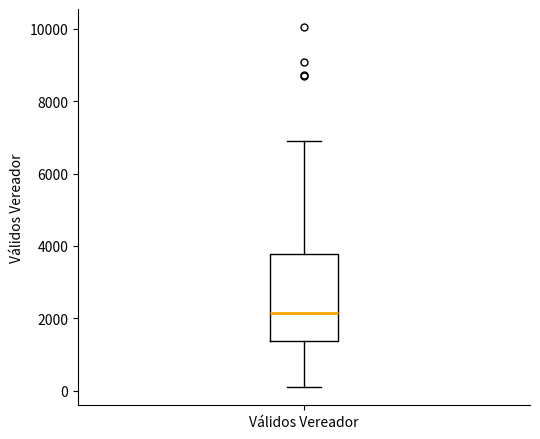

Transcribe this box plot: give where the median line is, the range the box spans, and where the two whiskers end, as read against the y-axis. The values are not printed on the chart, so give them approximately, as read against the axis.

median 2200, box 1400 to 3800, whiskers 0 to 6800